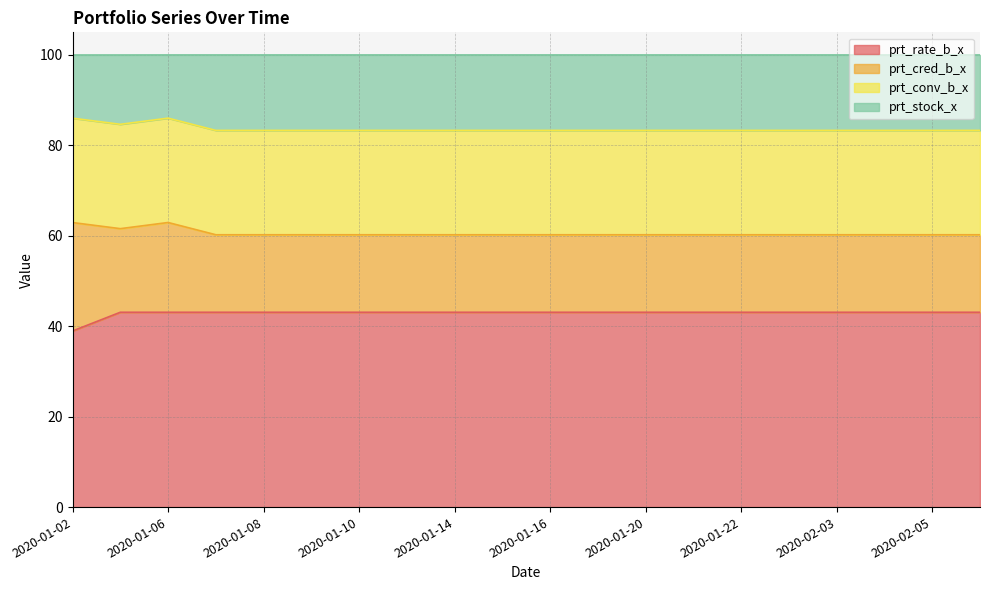

True or false: prt_rate_b_x and prt_stock_x cross at least once.

False